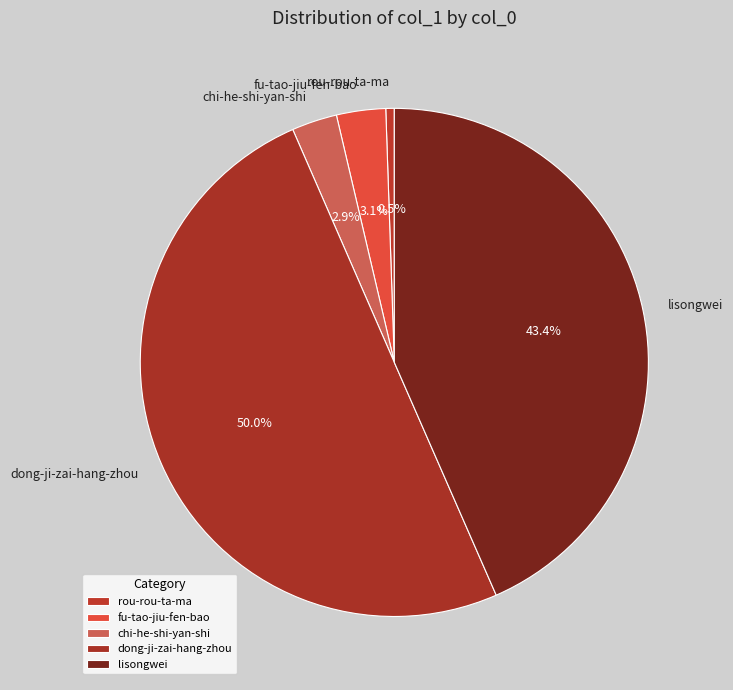

What is the smallest slice in the pie chart?

rou-rou-ta-ma